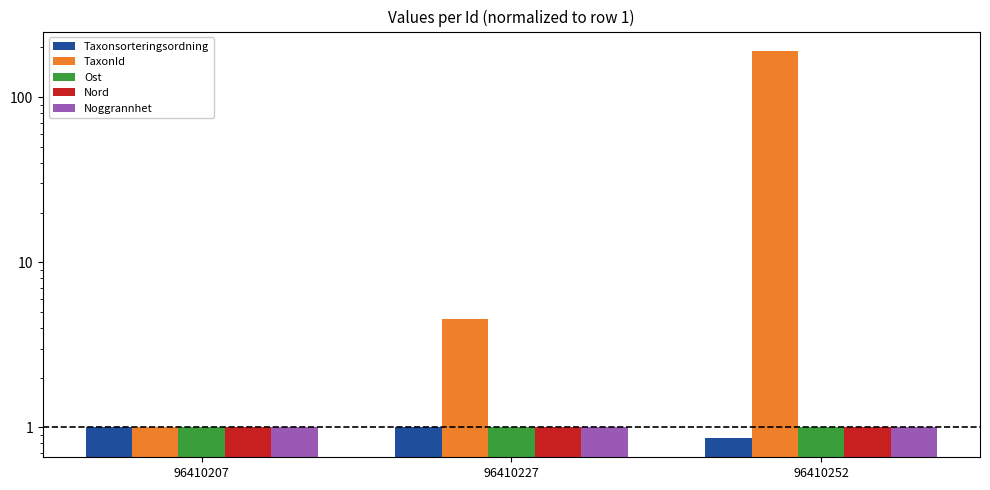

Which series has the widest spread of values?

TaxonId